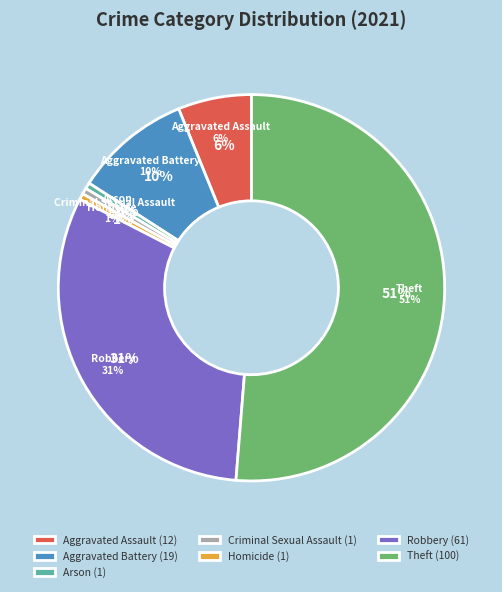

Is there a majority slice in this chart?

Yes